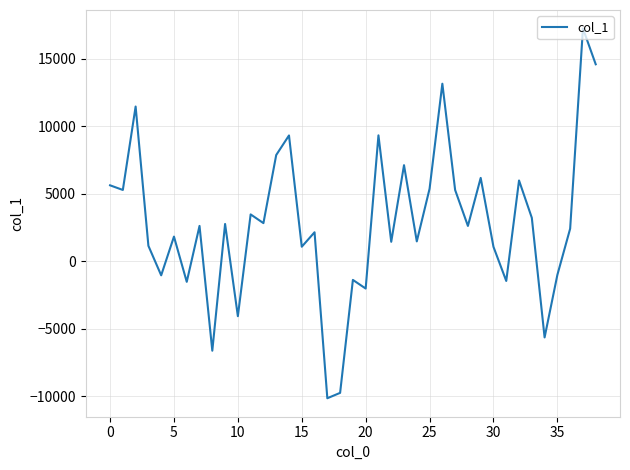

How many values are above zero?

28